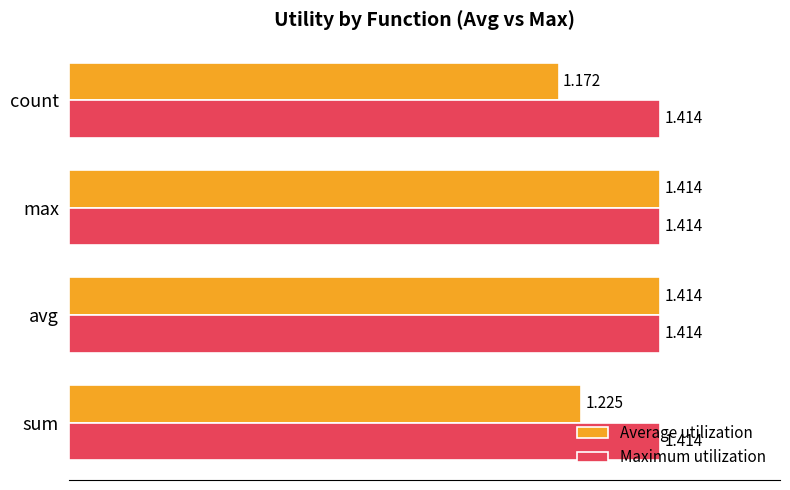

Between avg and count, which series saw the biggest shift?

Average utilization